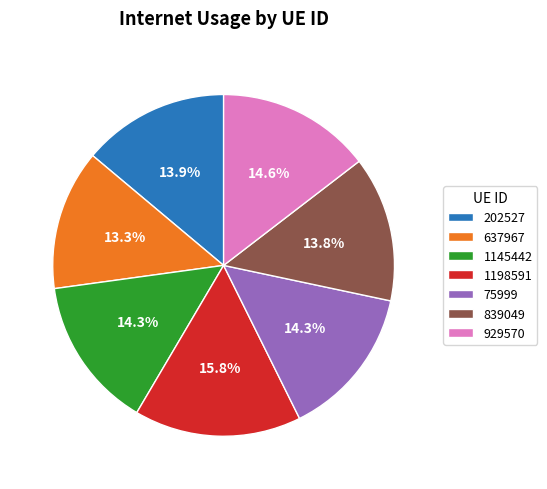

The 202527 slice represents 14% of the pie. True or false?

True